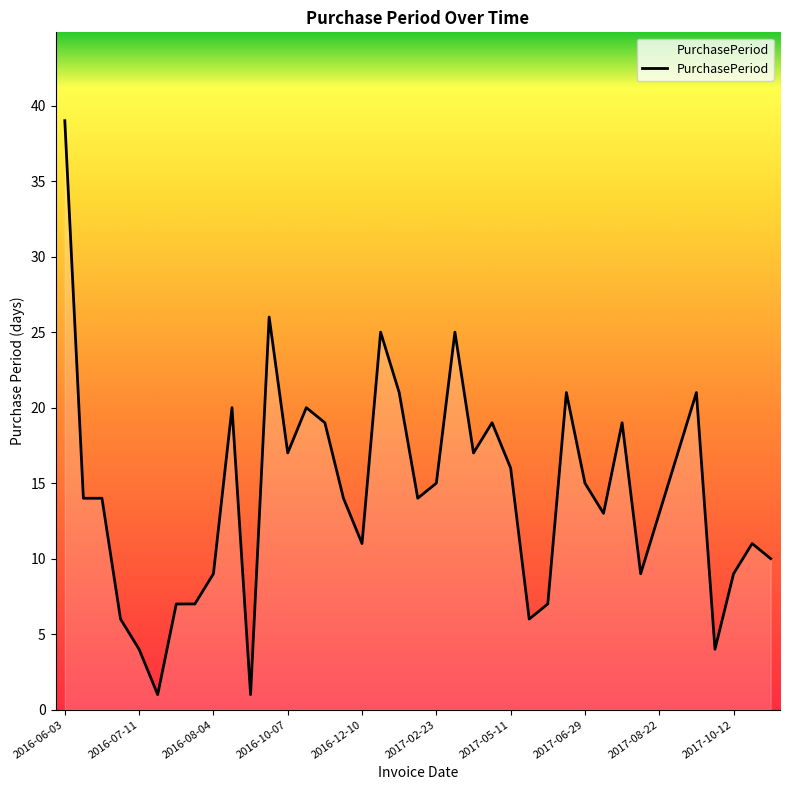

What is the difference between the maximum and minimum values?

38